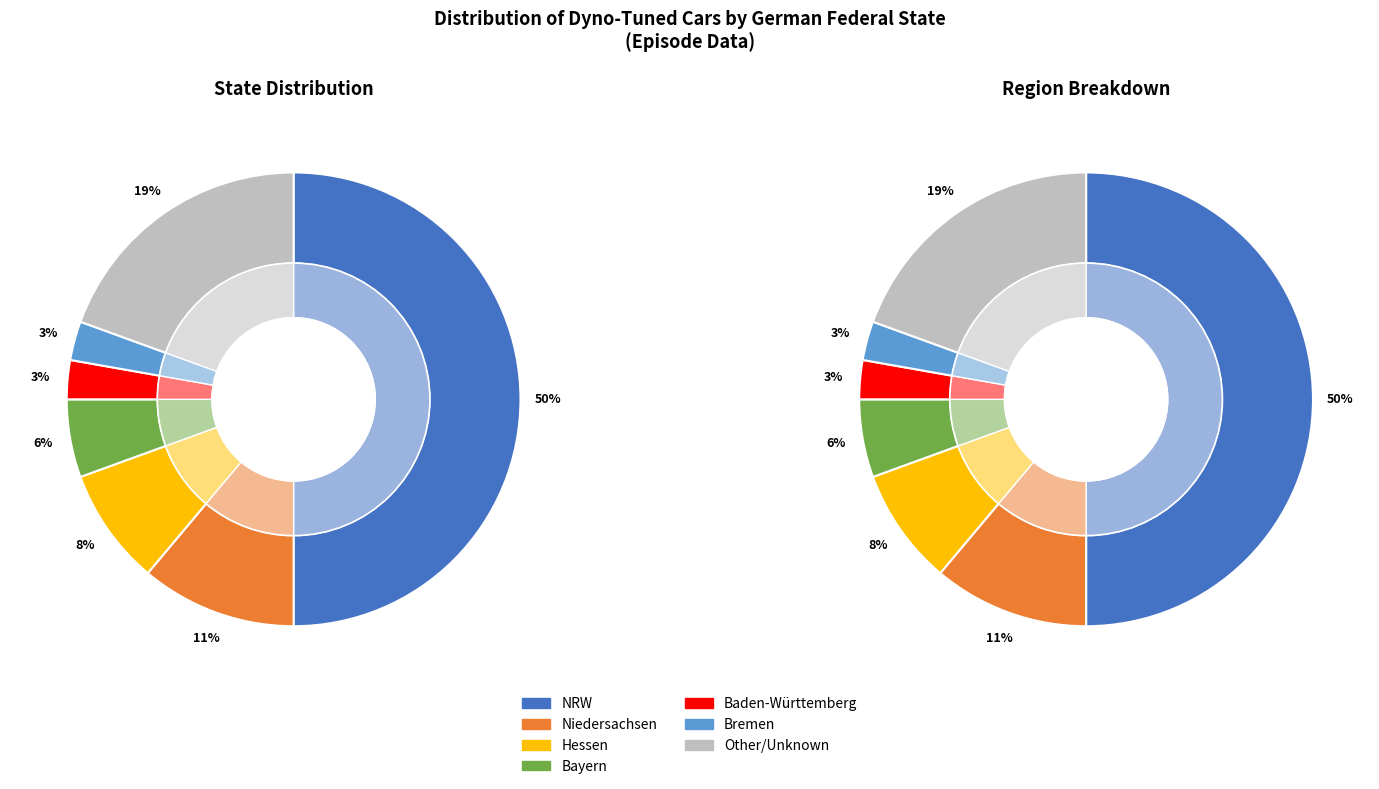

Which slice is the largest?

NRW